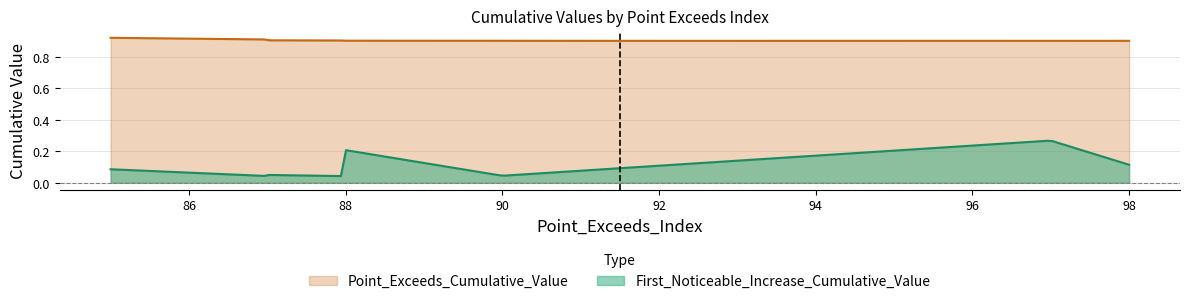

How many interior local valleys does the Point_Exceeds_Cumulative_Value series have?

1